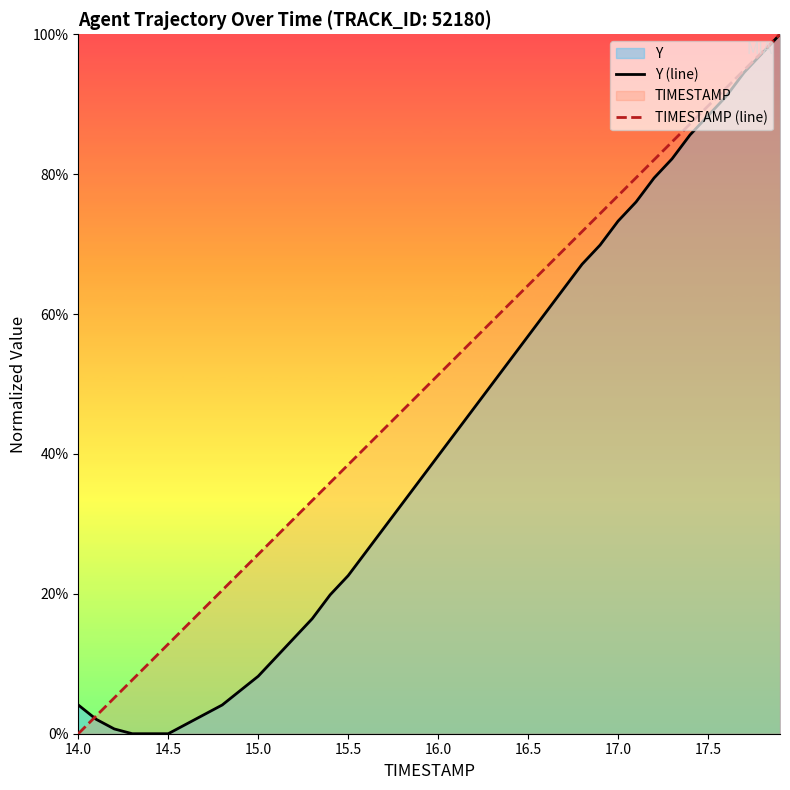

True or false: TIMESTAMP (line) and Y (line) intersect in this chart.

True